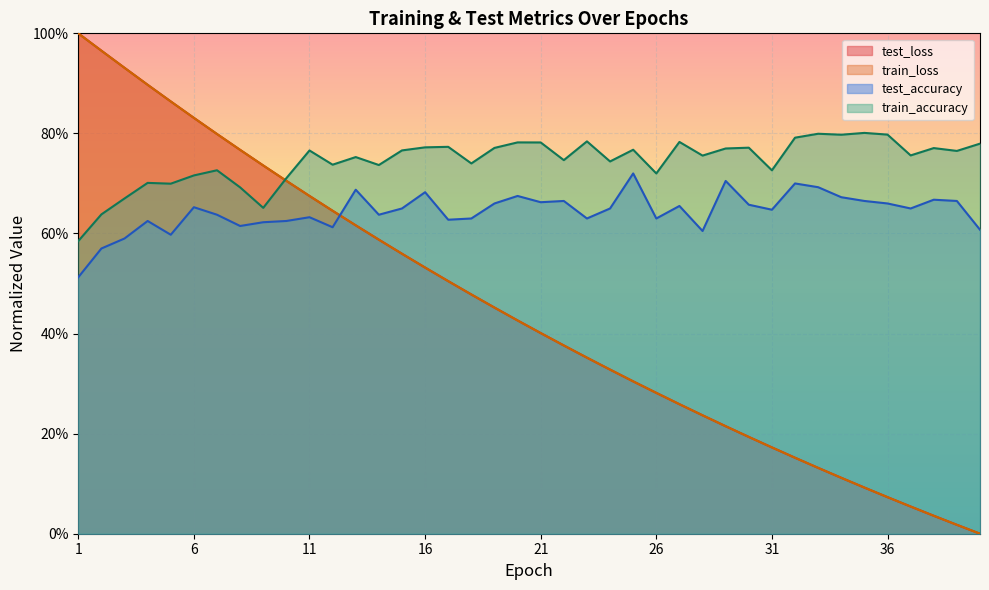

At how many categories does at least one series exceed 0?

40